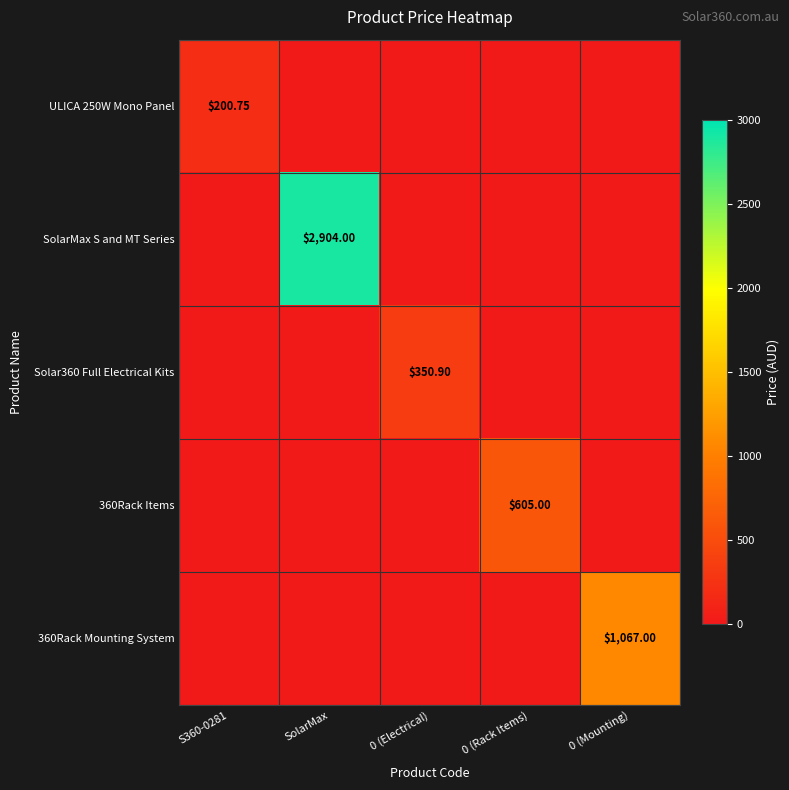

What is the maximum value for ULICA 250W Mono Panel?

200.8